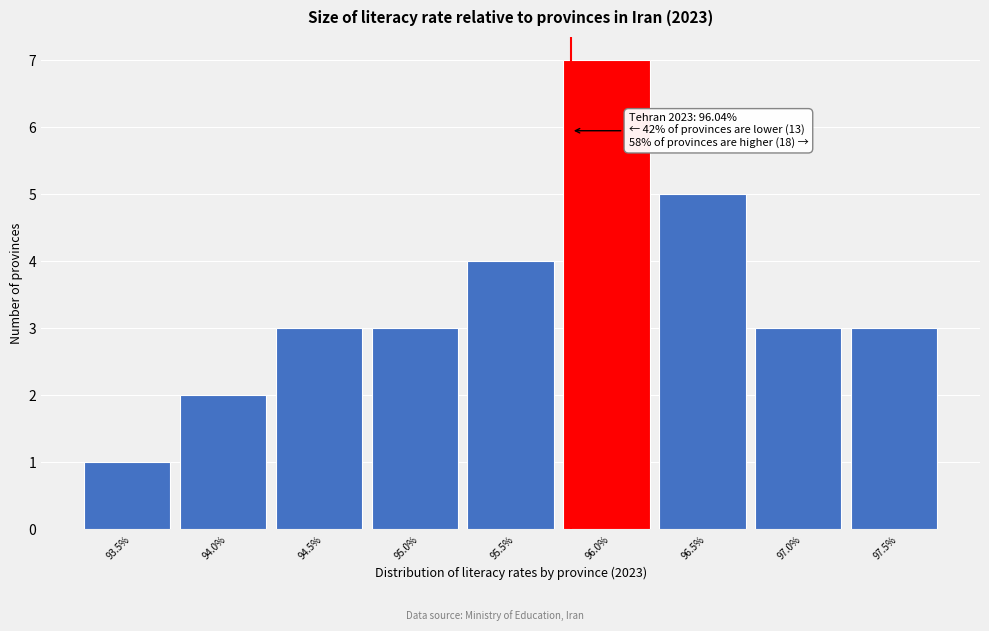

Reading left to right, what are all the values shown in this chart?

93.5%=1	94.0%=2	94.5%=3	95.0%=3	95.5%=4	96.0%=7	96.5%=5	97.0%=3	97.5%=3